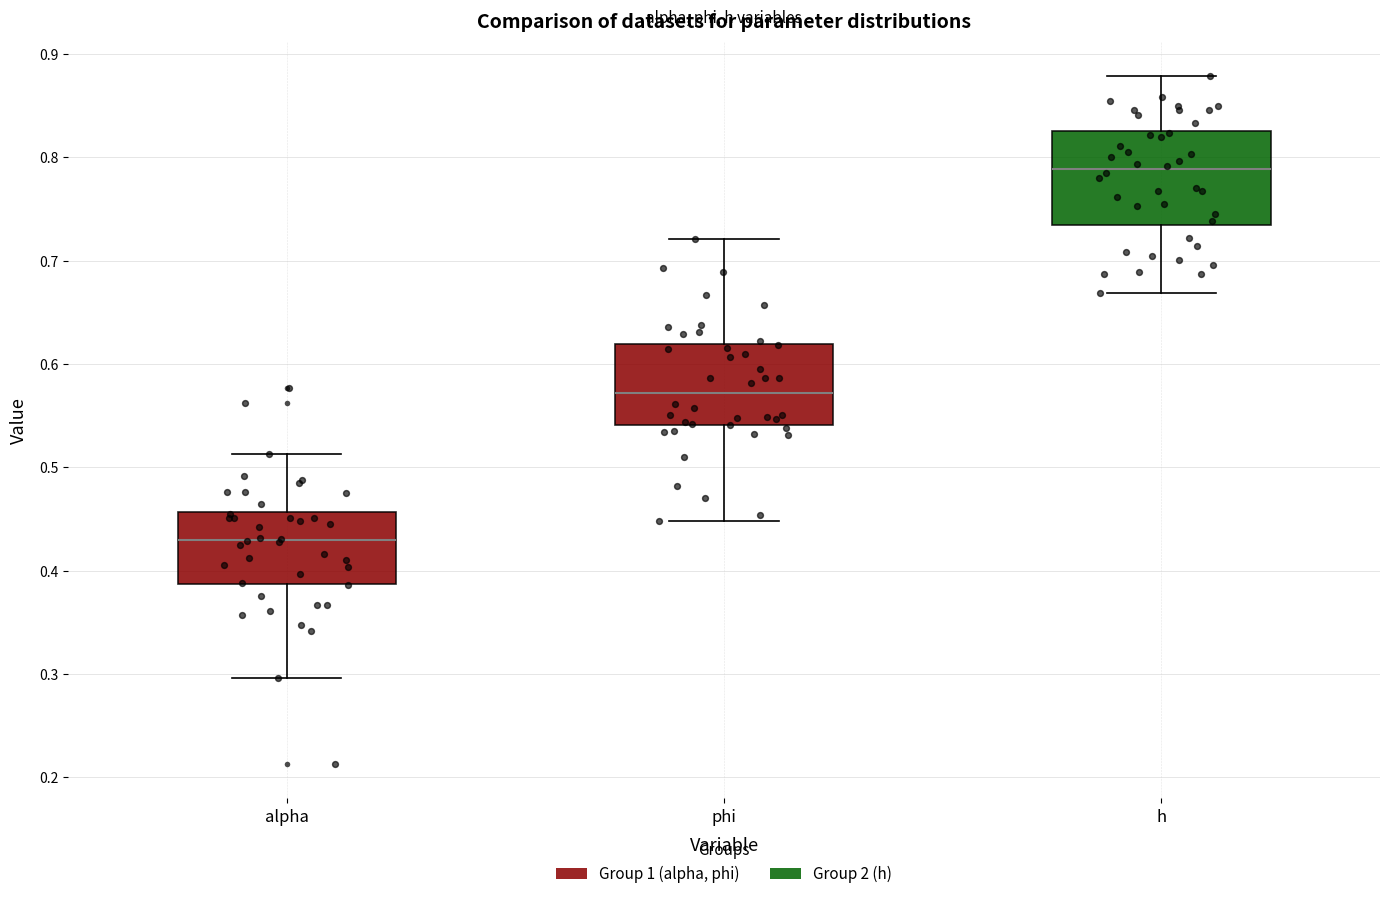

Reading left to right, read every box against the y-axis: the position of its median line, the range the box covers, and the ends of its whiskers. The values are not printed on the chart, so give them approximately, as read against the axis.

alpha: median 0.43, box 0.39 to 0.46, whiskers 0.30 to 0.51
phi: median 0.57, box 0.54 to 0.62, whiskers 0.45 to 0.72
h: median 0.79, box 0.73 to 0.83, whiskers 0.67 to 0.88